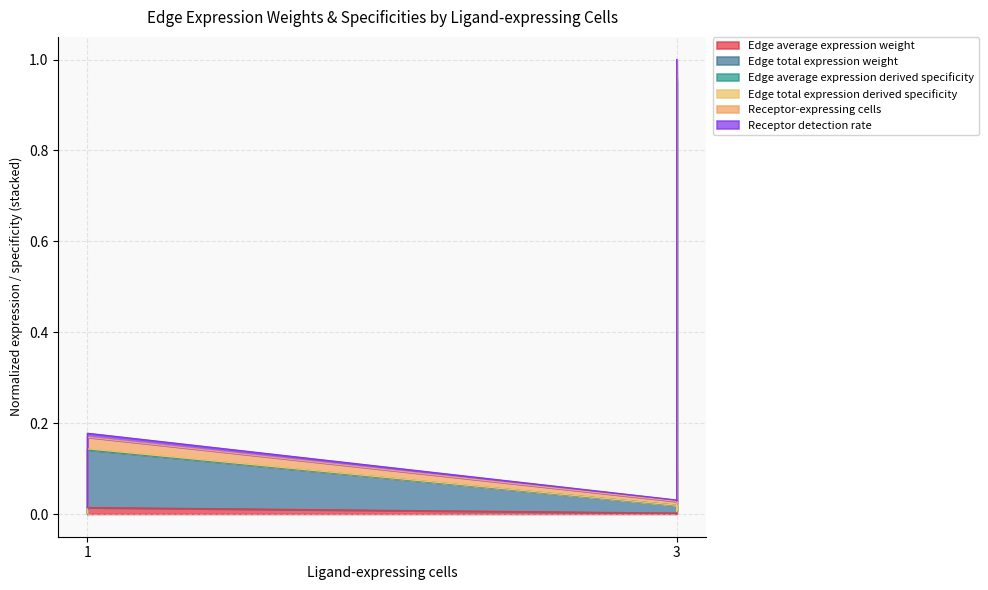

Which series has the largest total across all categories?

Edge total expression weight